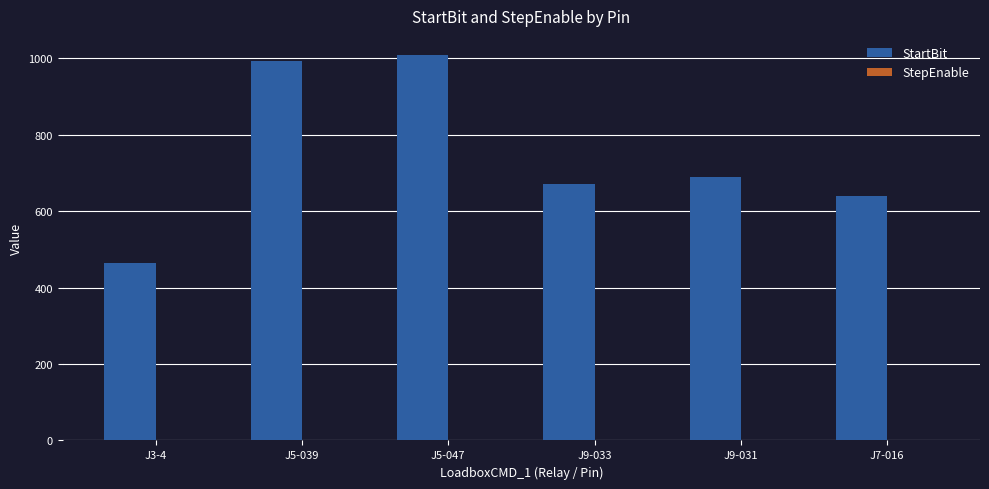

What is the sum of all StartBit values?

4464